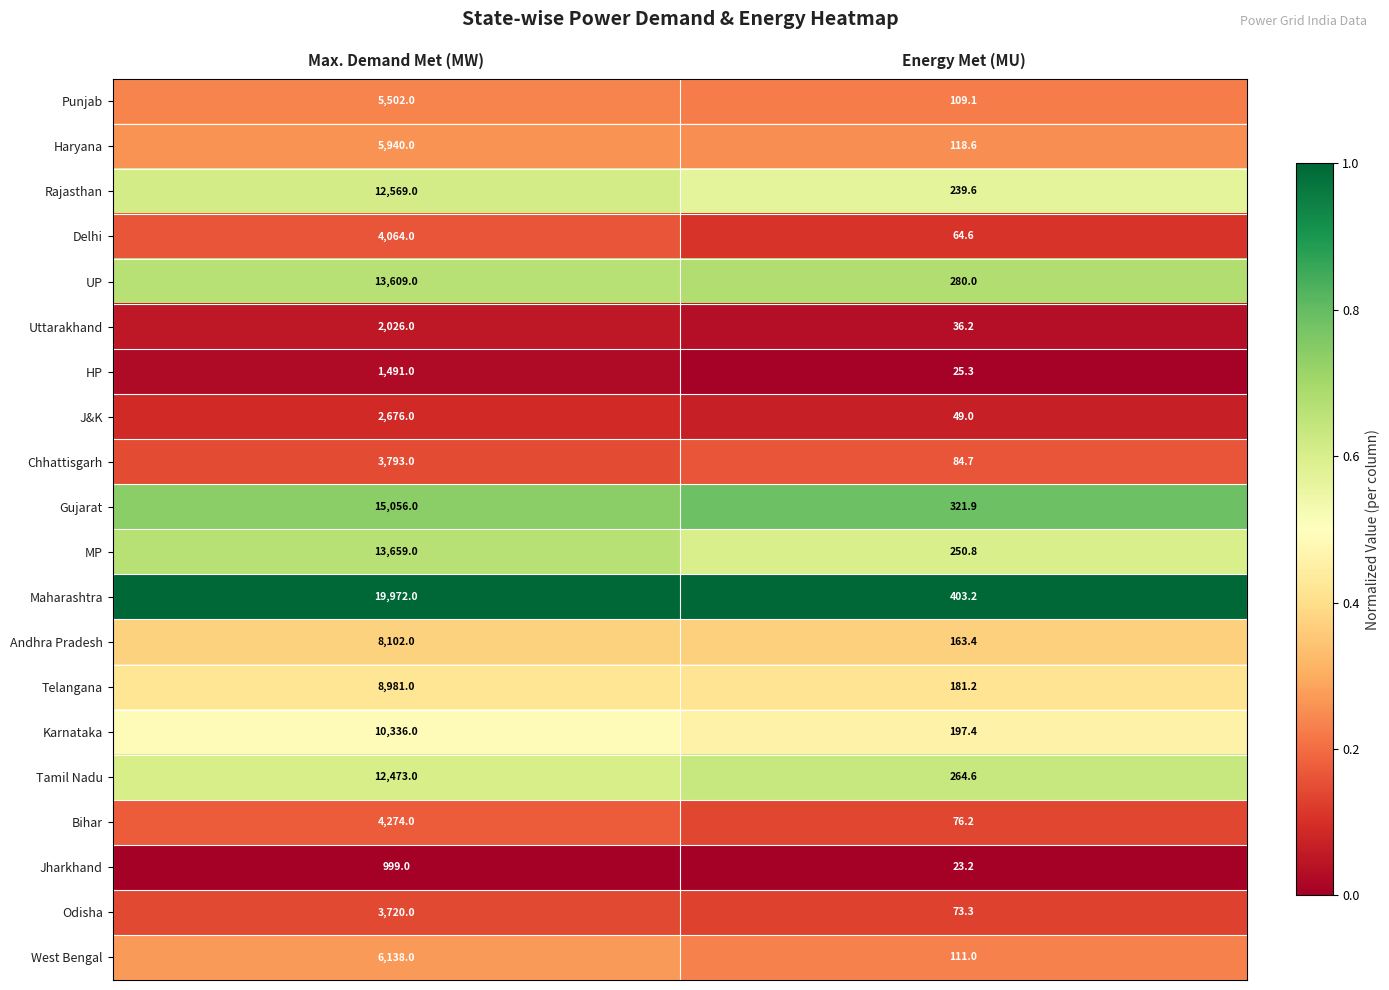

At Max. Demand Met (MW), list the series in order from largest to smallest.

Maharashtra, Gujarat, MP, UP, Rajasthan, Tamil Nadu, Karnataka, Telangana, Andhra Pradesh, West Bengal, Haryana, Punjab, Bihar, Delhi, Chhattisgarh, Odisha, J&K, Uttarakhand, HP, Jharkhand